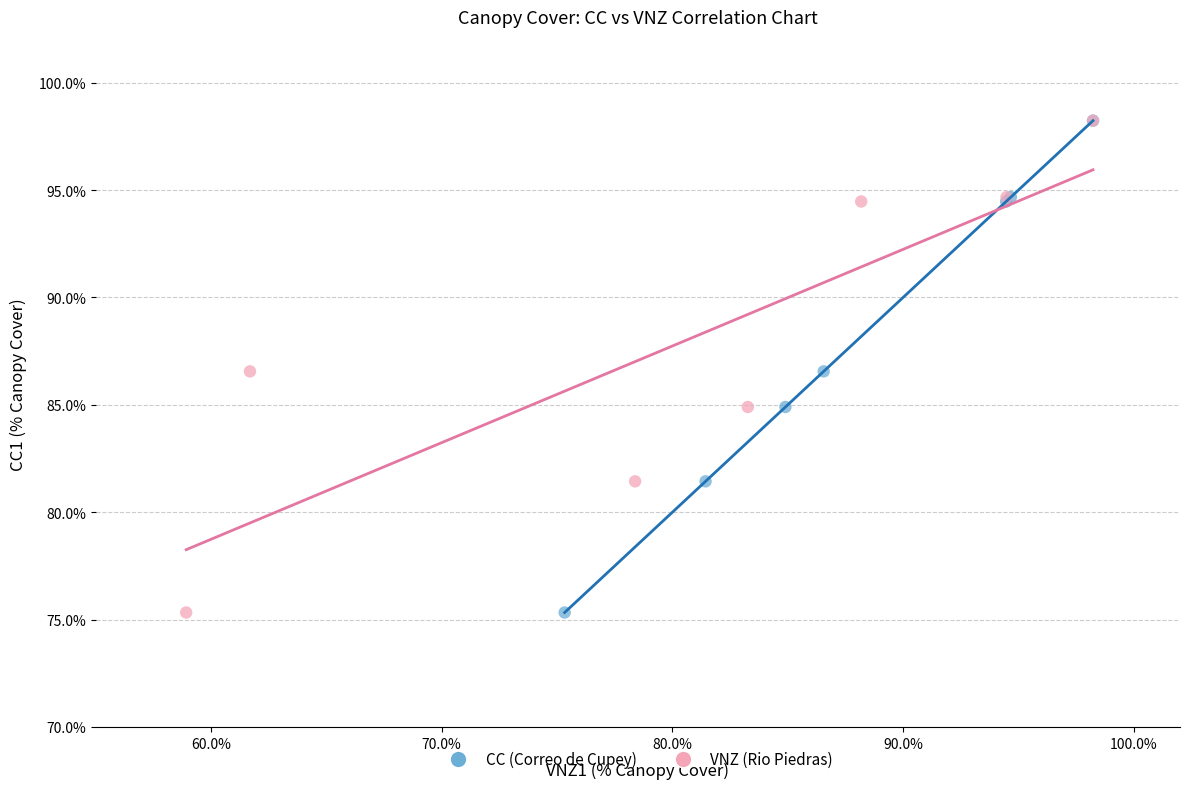

What are all the series names shown in the legend?

CC (Correo de Cupey), VNZ (Rio Piedras)